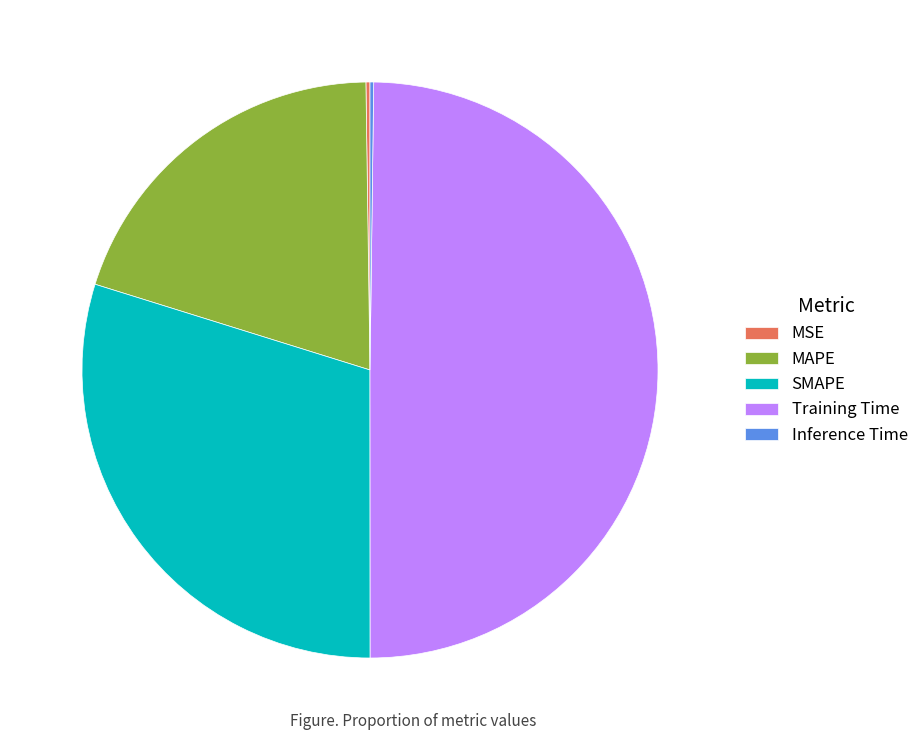

Which has a higher value, MAPE or Training Time?

Training Time